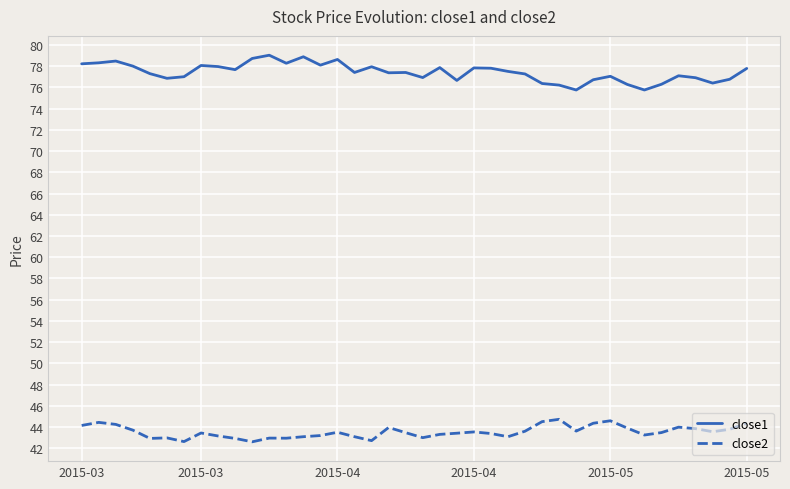

Which series has the largest total across all categories?

close1